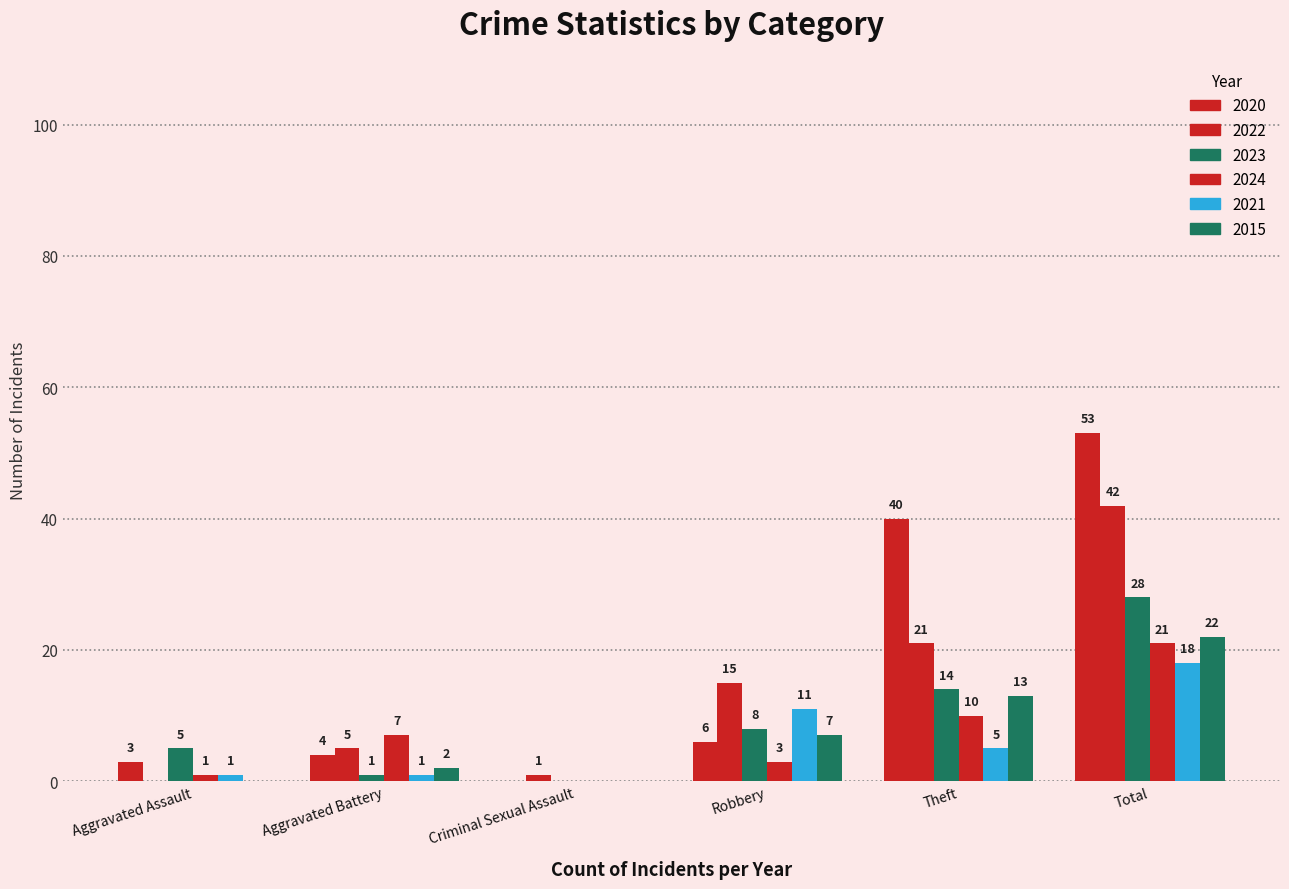

Which series changed the most between Aggravated Battery and Criminal Sexual Assault?

2024